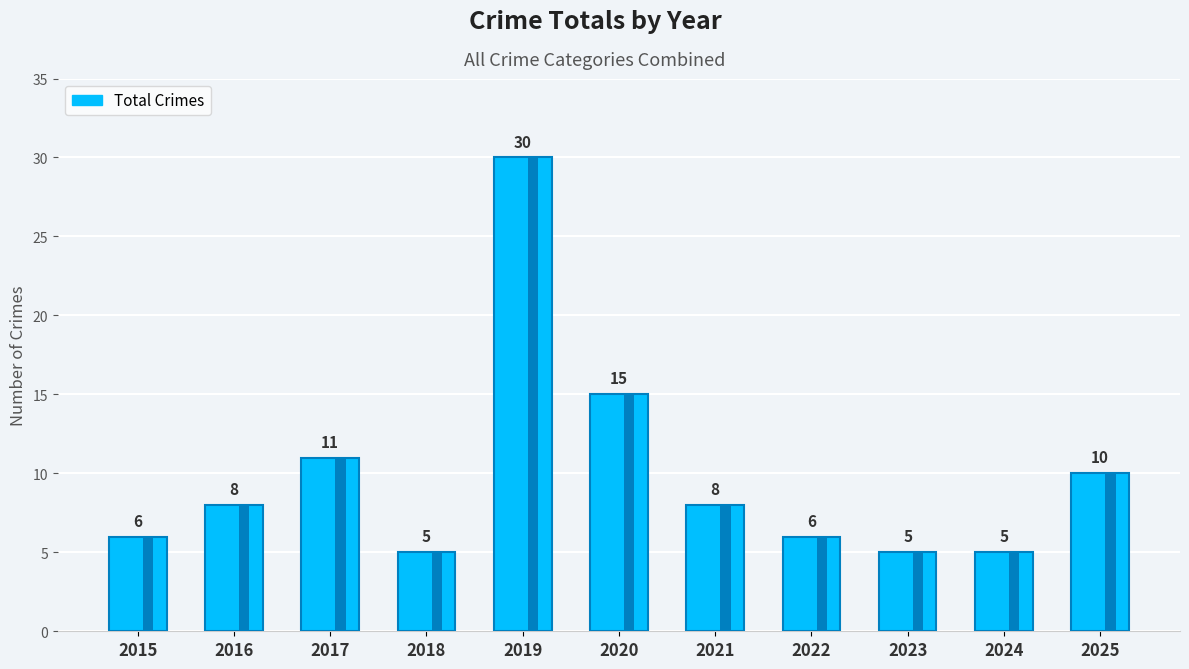

What is the maximum value shown in the chart?

30